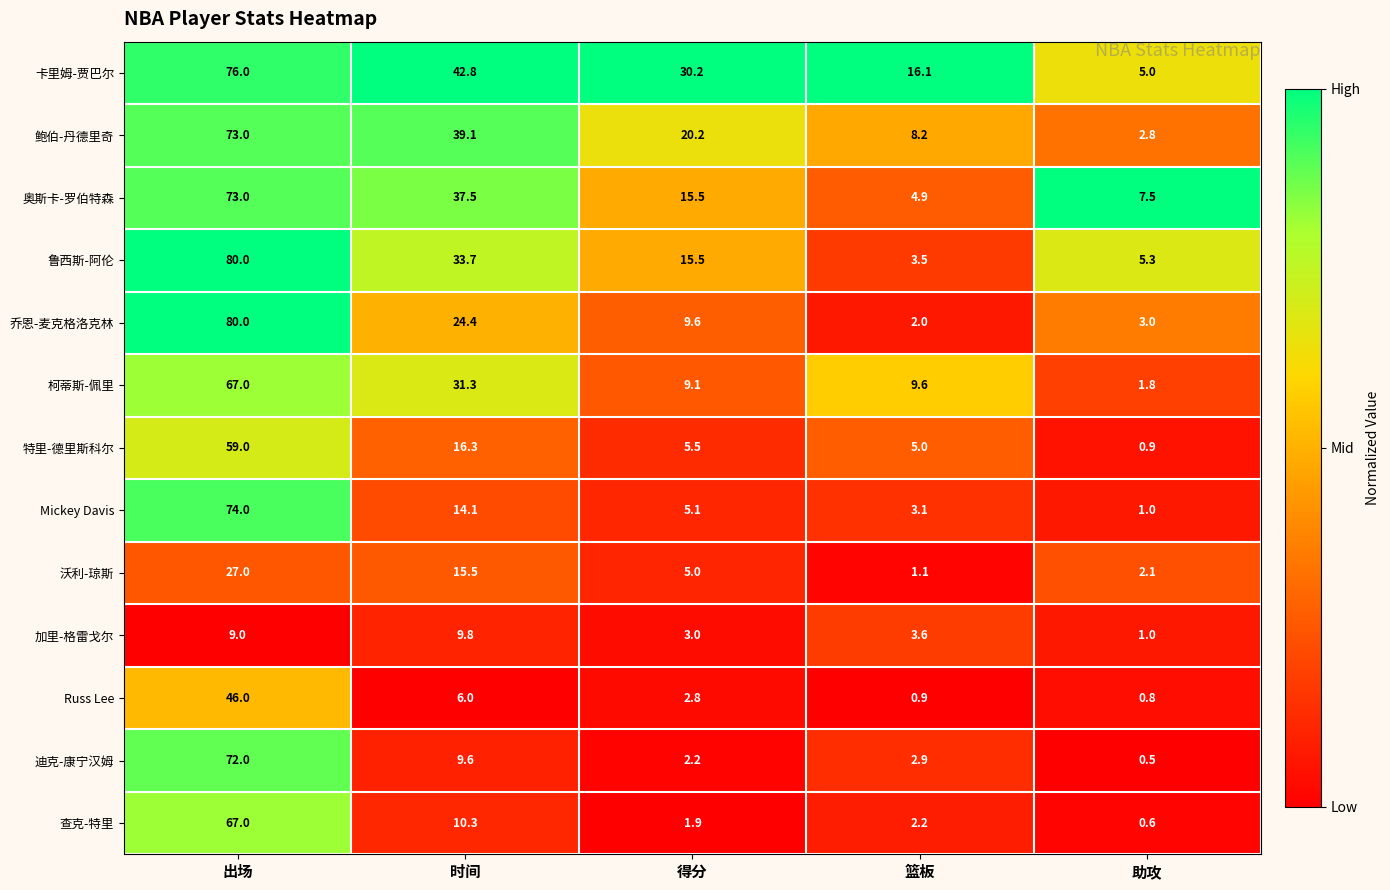

Which category has the highest value across all series?

出场